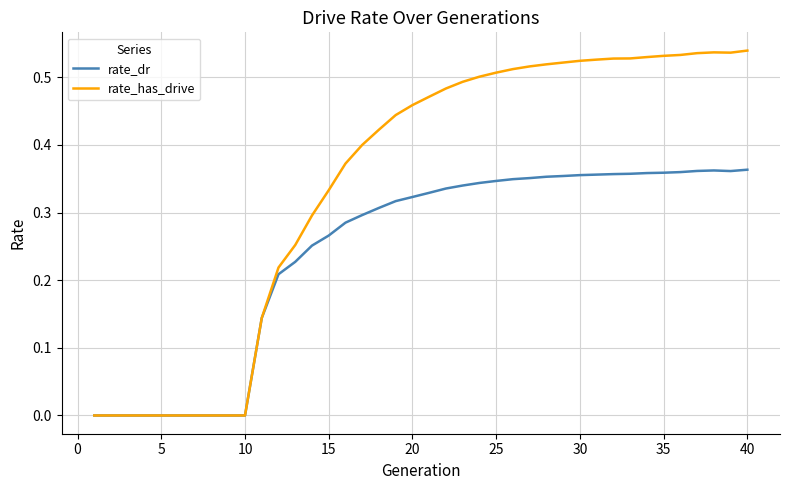

List the series in order of their overall mean, lowest first.

rate_dr, rate_has_drive